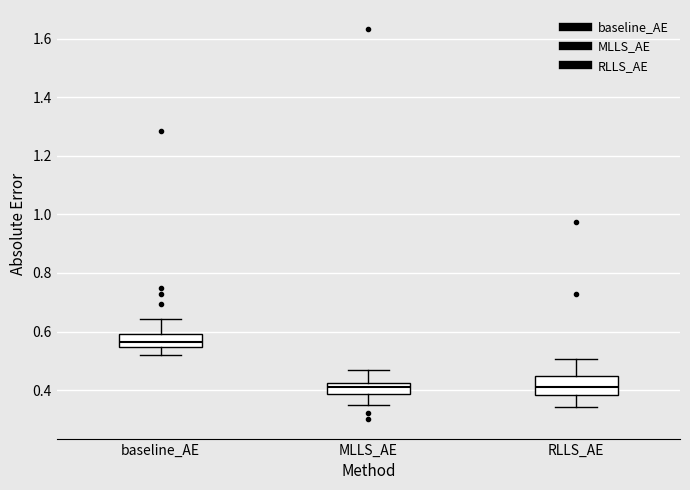

Reading left to right, read every box against the y-axis: the position of its median line, the range the box covers, and the ends of its whiskers. The values are not printed on the chart, so give them approximately, as read against the axis.

baseline_AE: median 0.56, box 0.54 to 0.60, whiskers 0.52 to 0.64
MLLS_AE: median 0.42 (inside the box), box 0.38 to 0.42, whiskers 0.34 to 0.46
RLLS_AE: median 0.42, box 0.38 to 0.44, whiskers 0.34 to 0.50